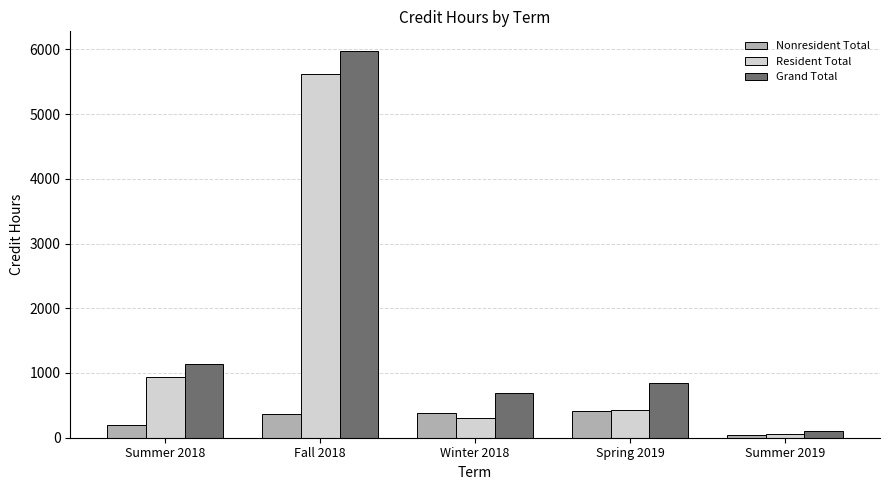

Does the chart contain any negative values?

No